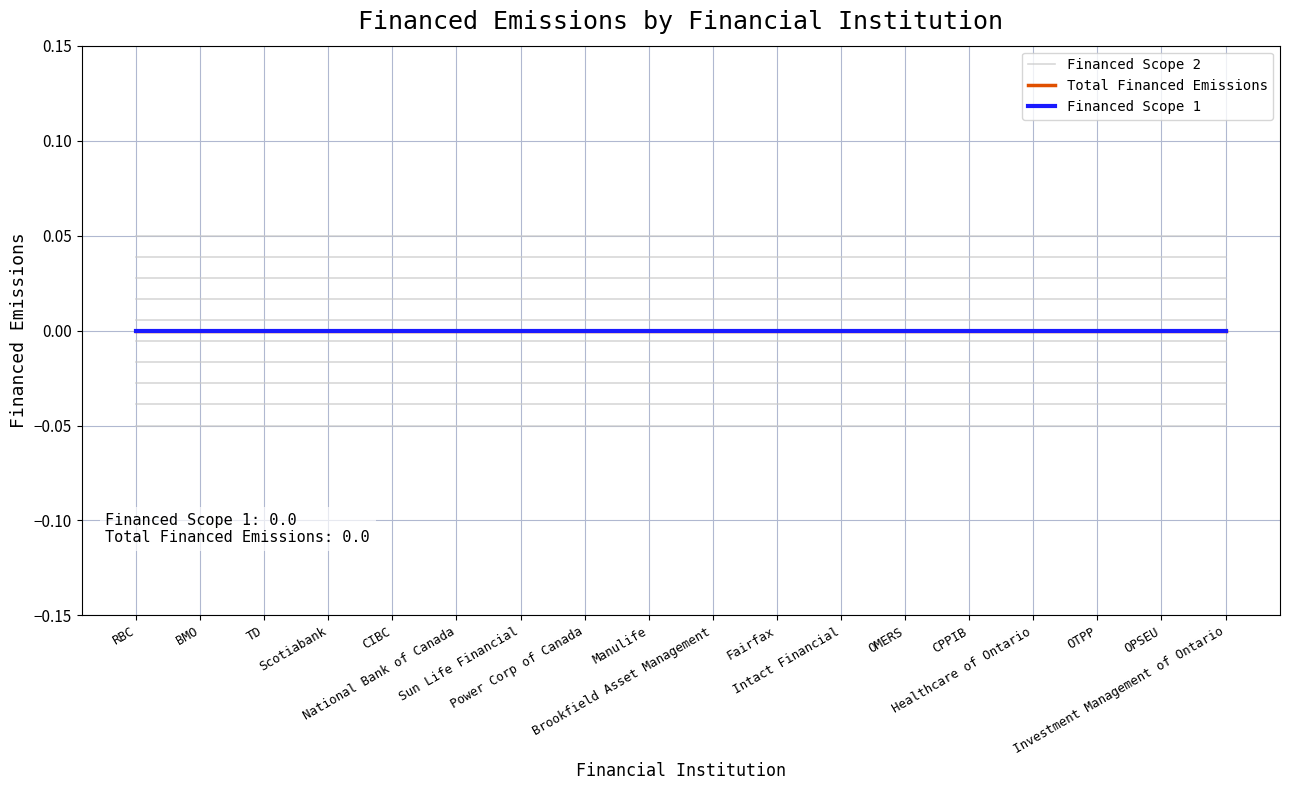

Does the chart display data point markers on the line(s)?

No